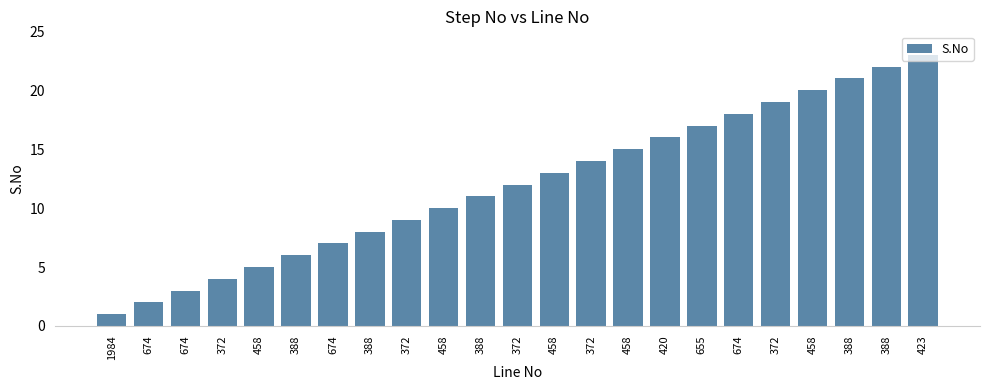

What is the sum of the values at 458 and 388?

34